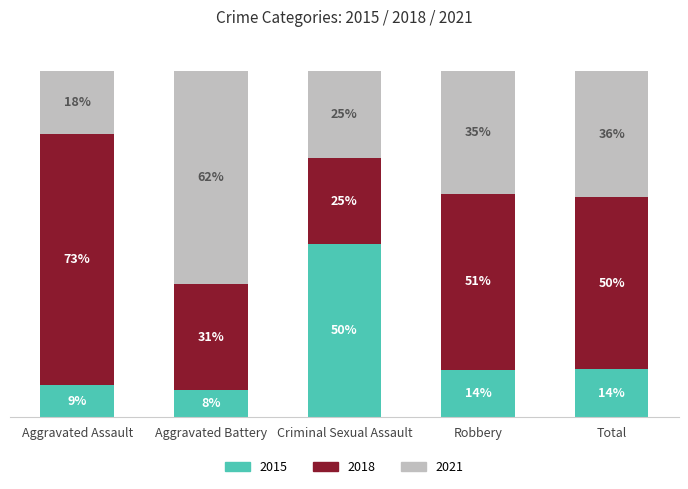

What is the label of the 2nd bar from the left?

Aggravated Battery